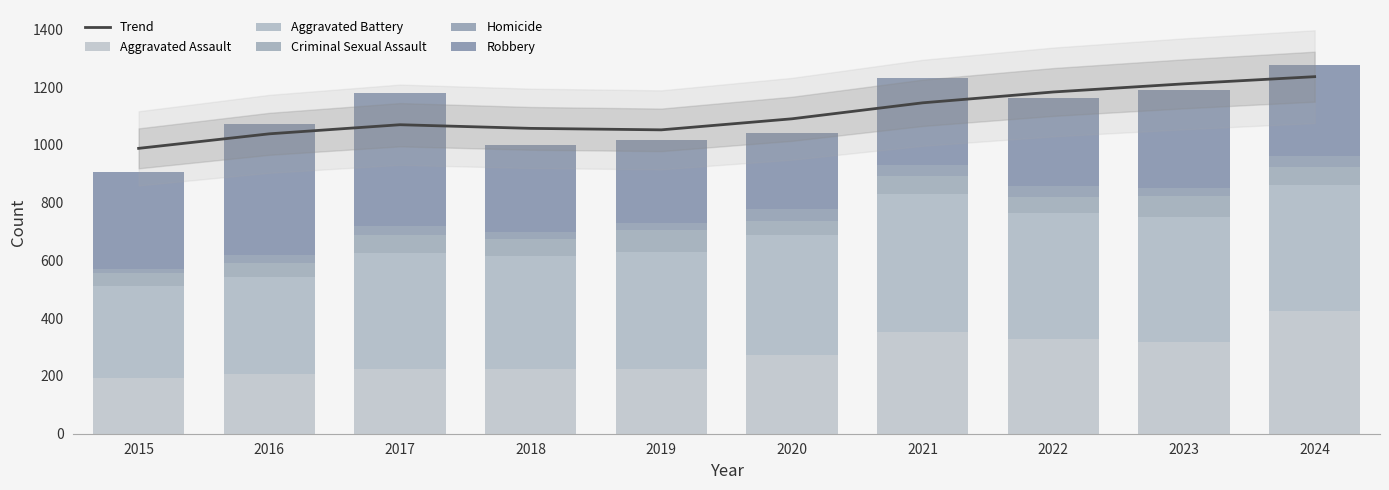

What is the total value across all series at 2016?

2110.6